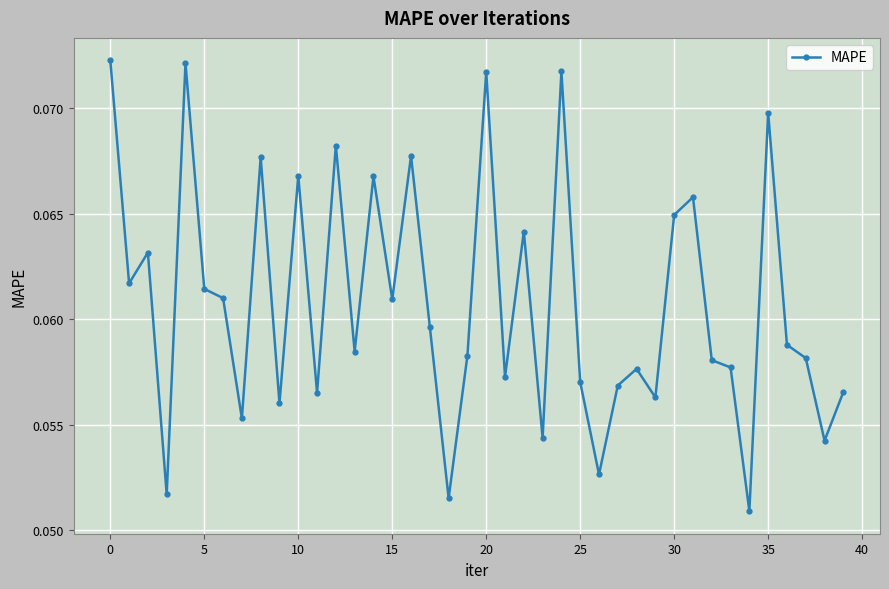

How many values are between 0 and 1?

40